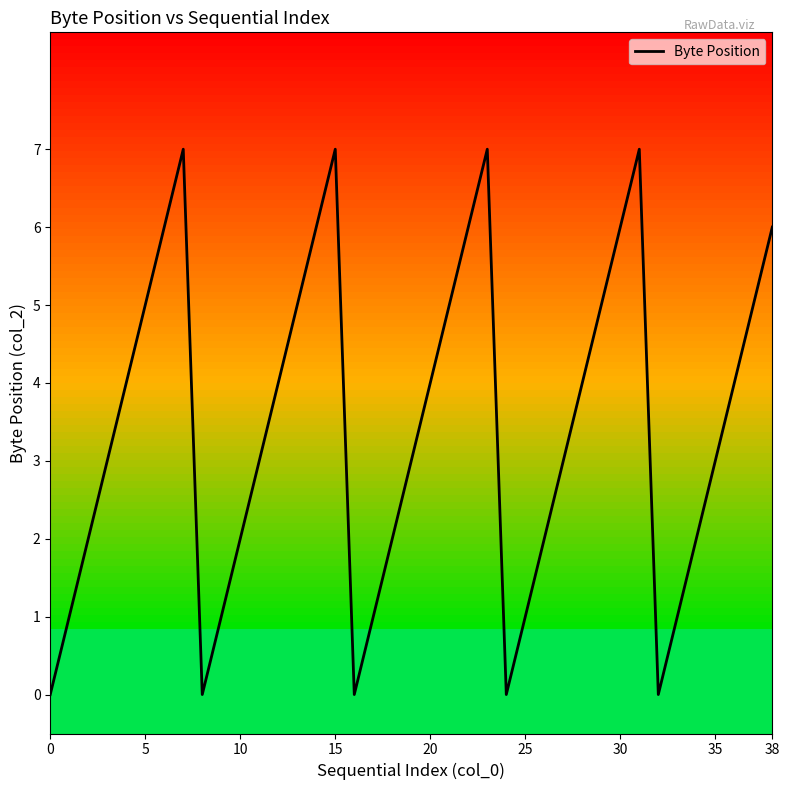

The value at 38 is 6. True or false?

True